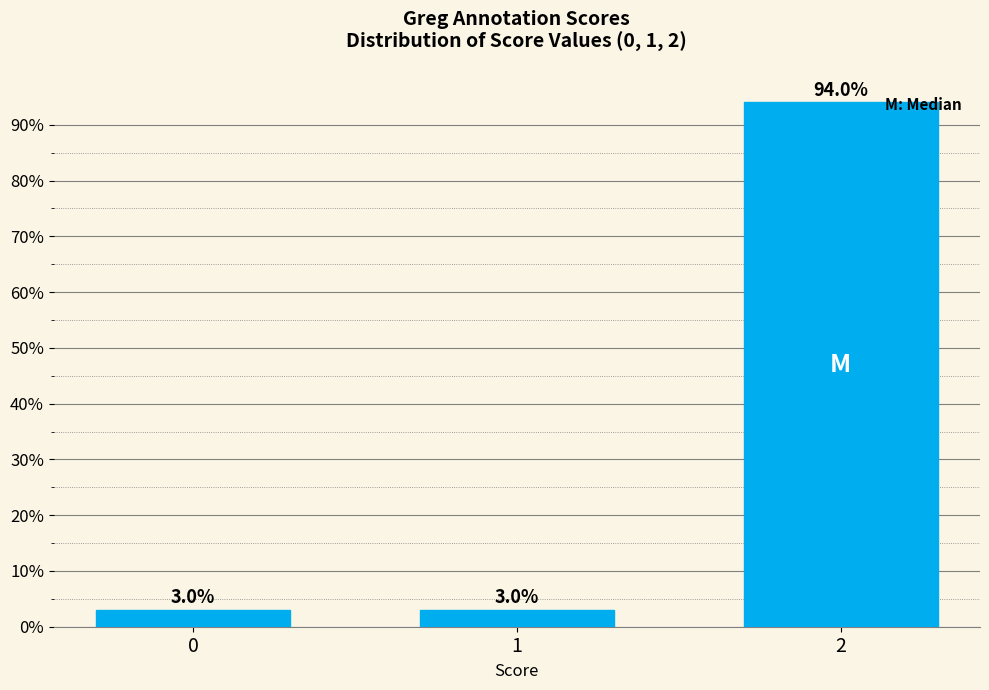

Reading left to right, what are all the values shown in this chart?

0=3	1=3	2=94